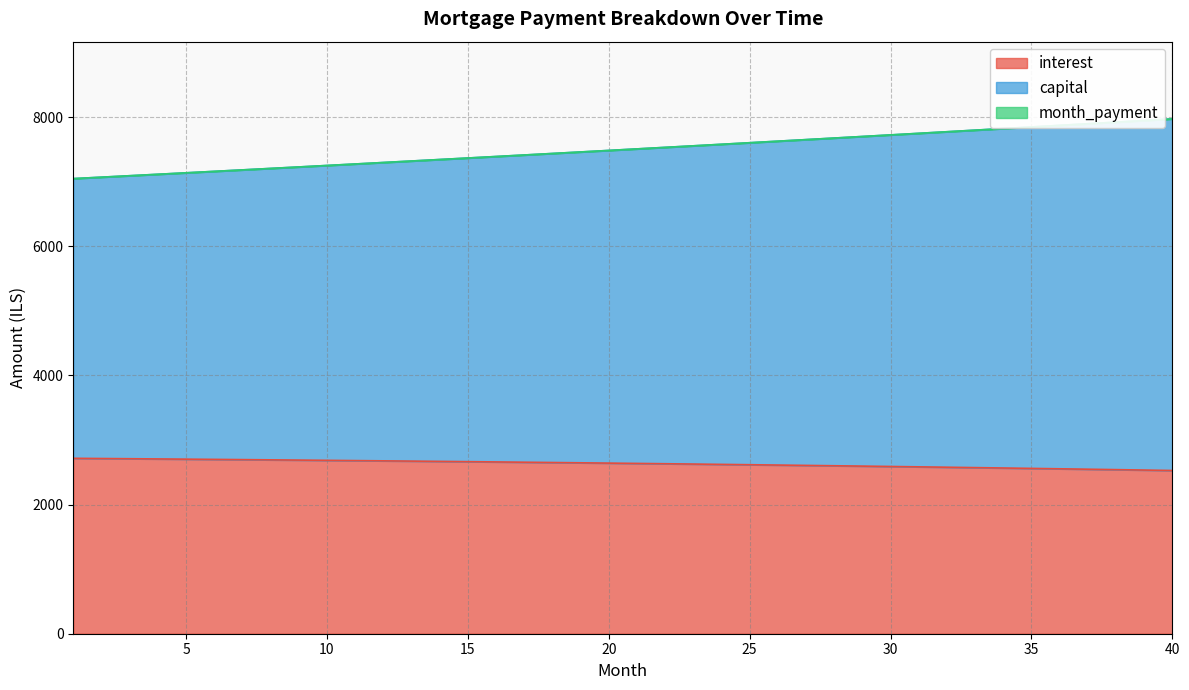

What is the minimum value shown in the chart?

2528.3